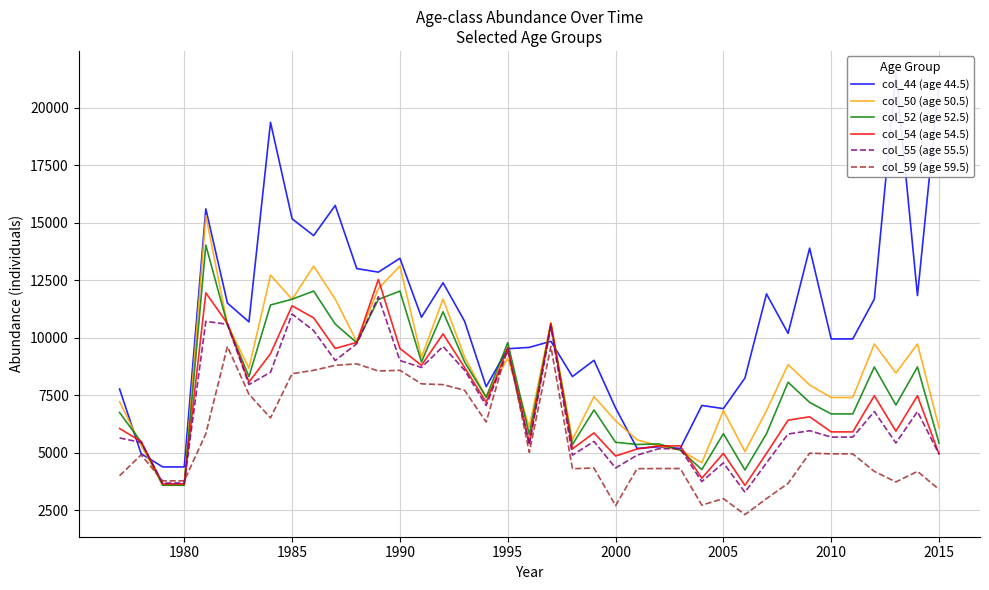

Is this an area chart (filled region under the line)?

No